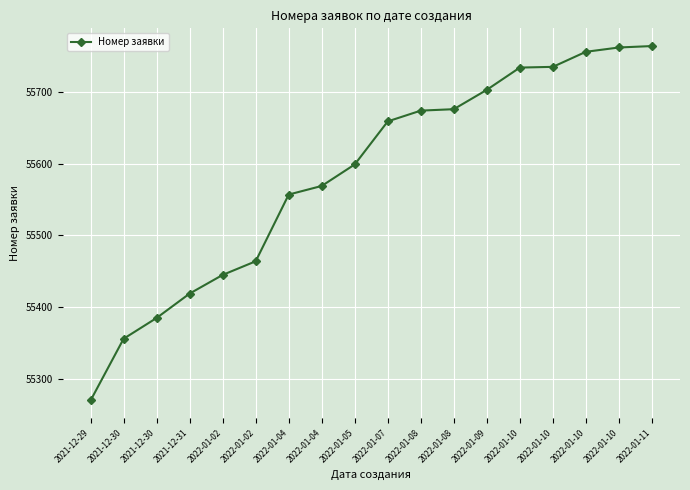

Reading left to right, list all the values displayed in this chart.

55270	55356	55385	55419	55445	55464	55557	55569	55599	55659	55674	55676	55703	55734	55735	55756	55762	55764